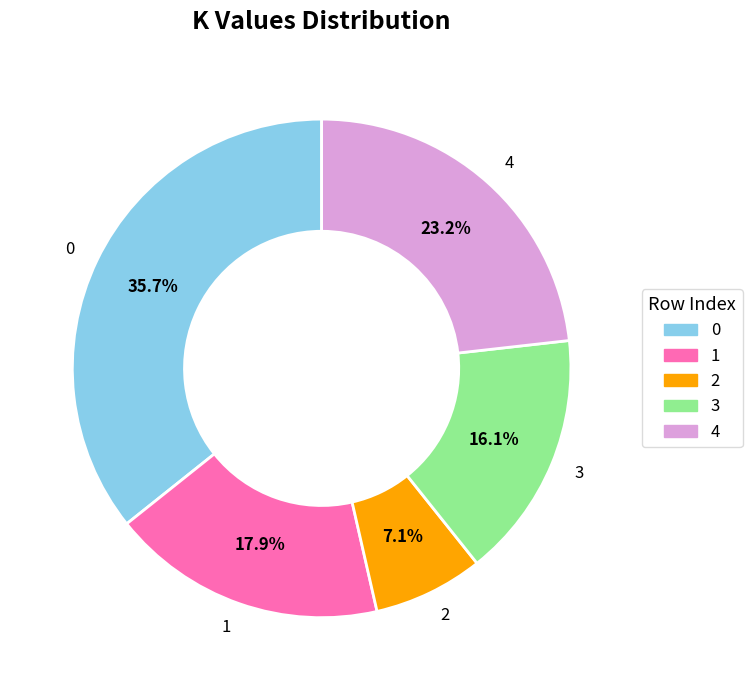

What is the smallest slice in the pie chart?

2